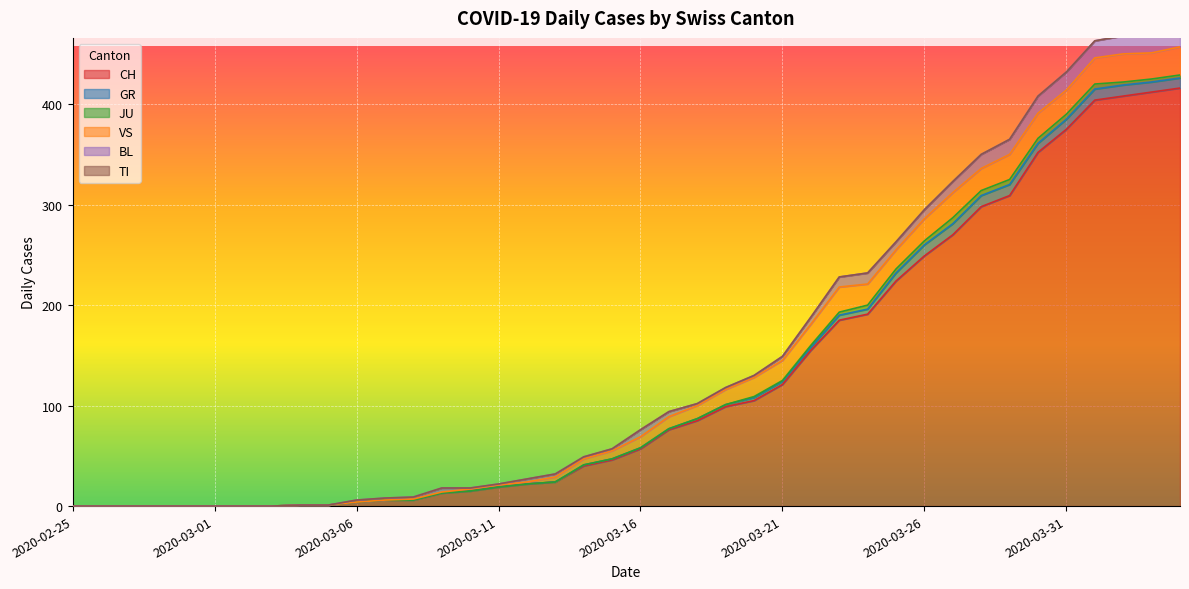

What is the average value of the VS series?

11